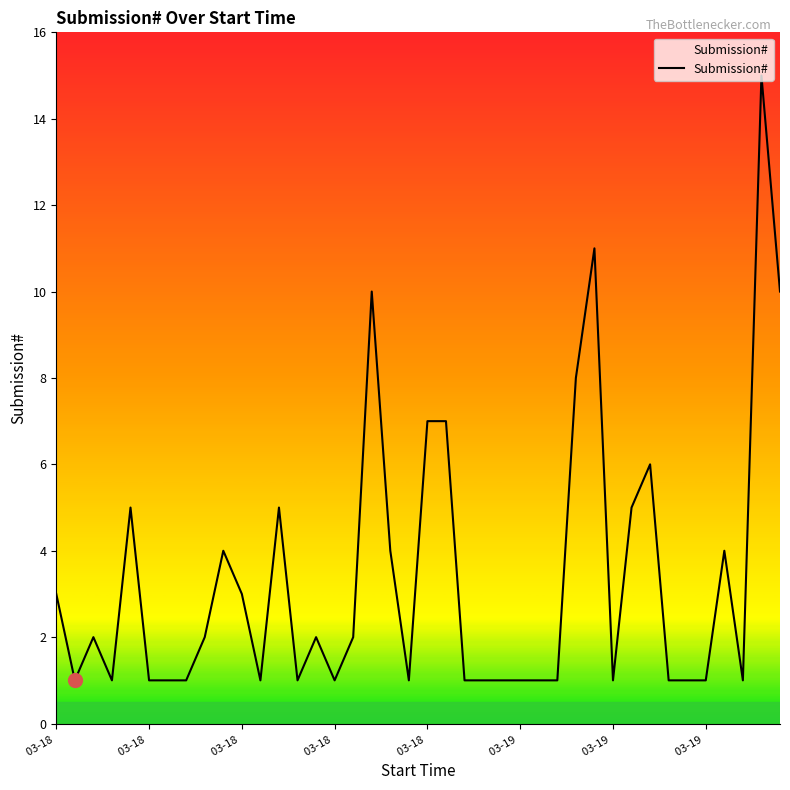

What is the greatest value displayed?

15